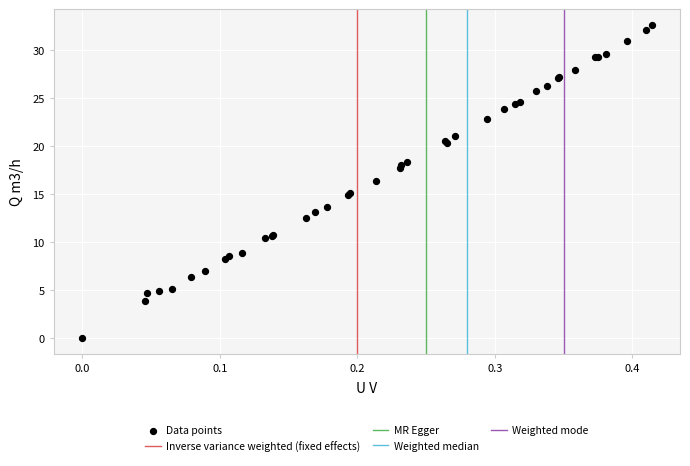

What Y value in the scatter plot is closest to 16?

16.4